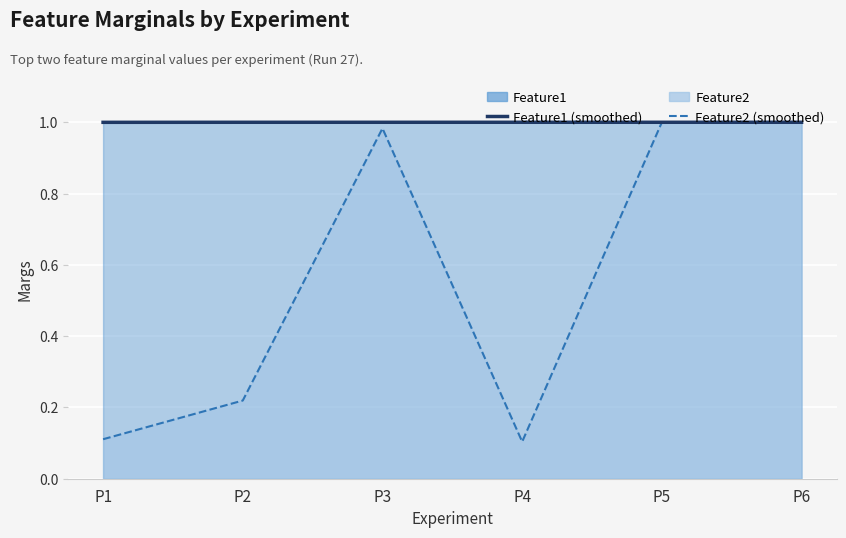

What value does the Feature2 (smoothed) series have at P2?

0.2